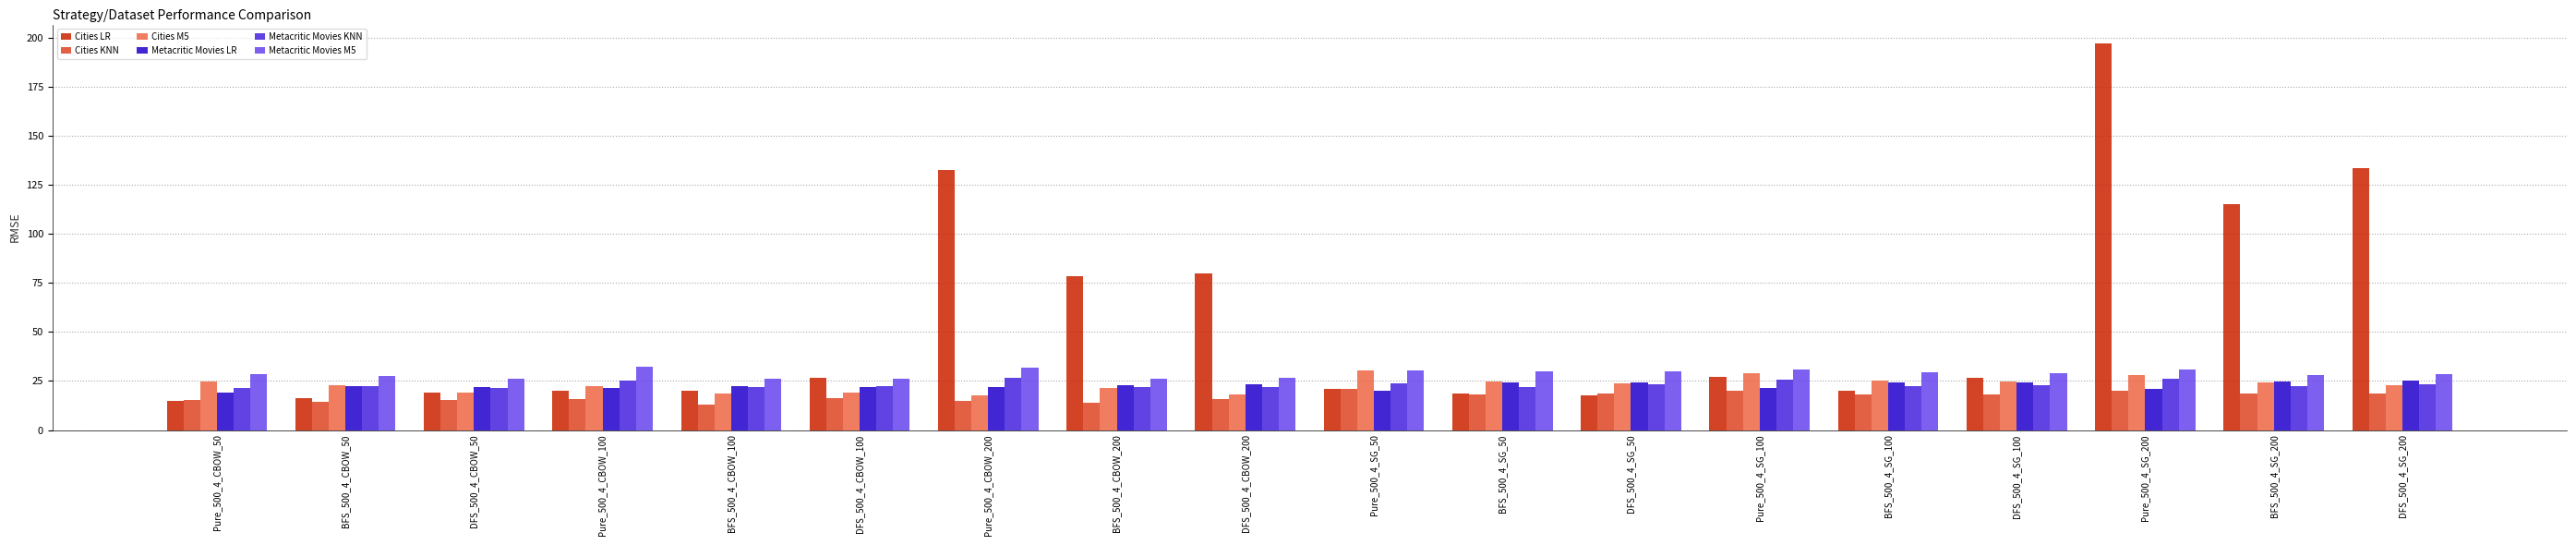

What is the label of the 10th bar from the right?

DFS_500_4_CBOW_200